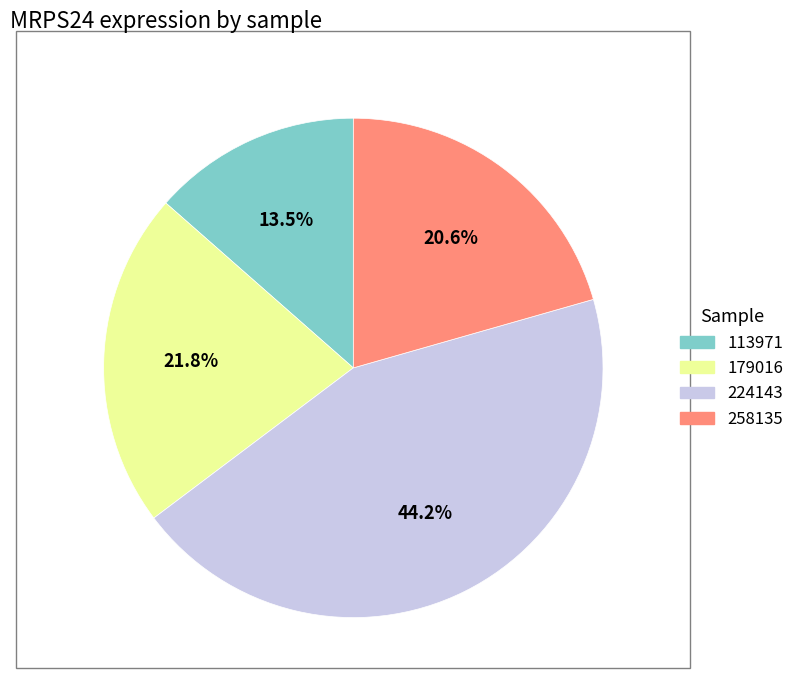

Rank the categories by value from highest to lowest.

224143, 179016, 258135, 113971